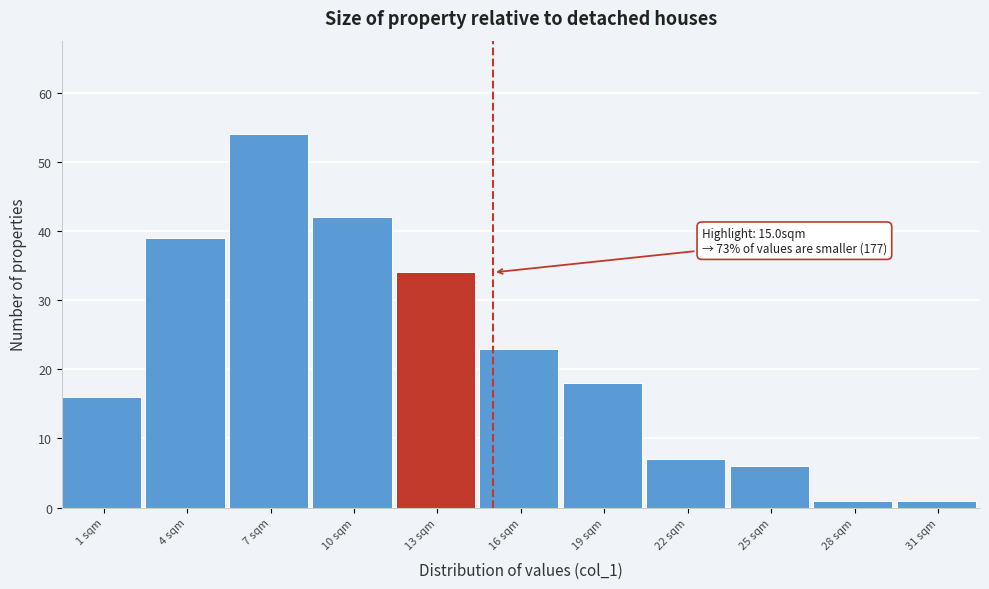

Reading right to left, list all the values displayed in this chart.

1	1	6	7	18	23	34	42	54	39	16